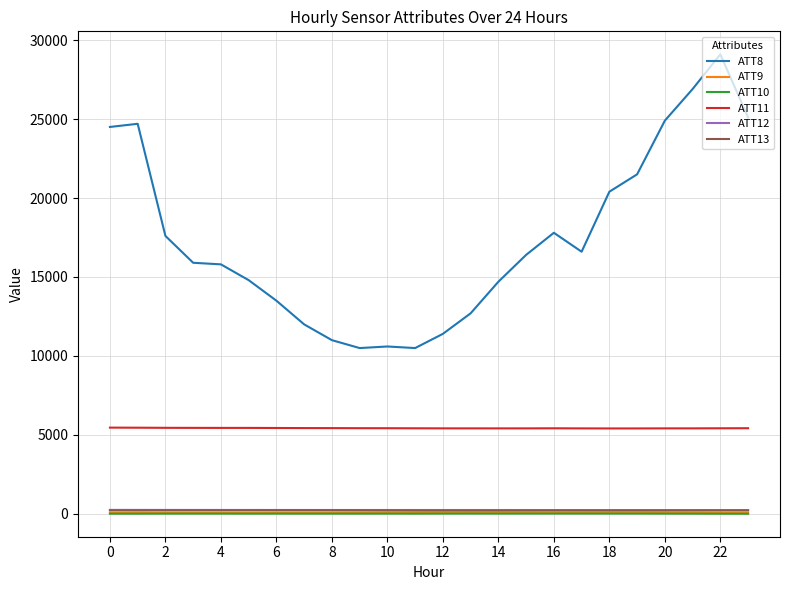

True or false: ATT11 and ATT13 cross at least once.

False